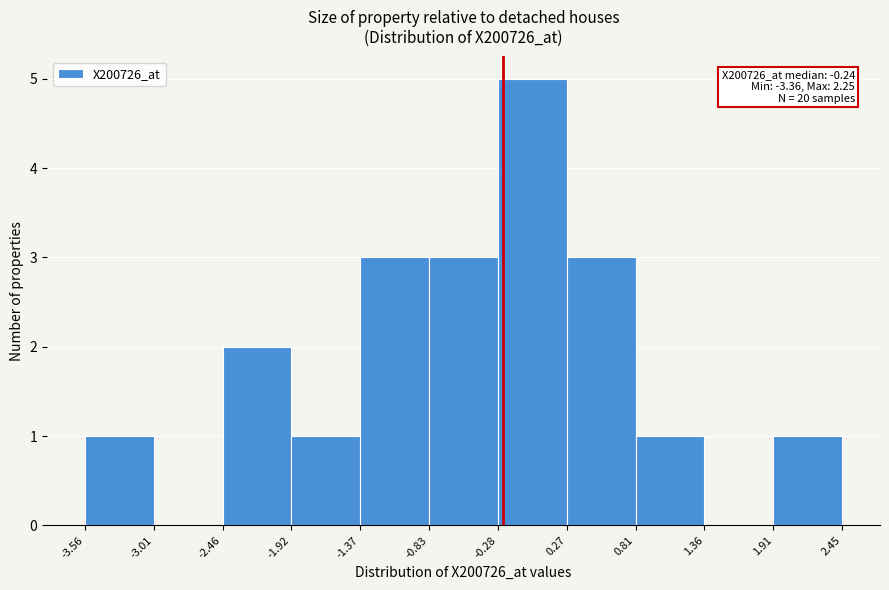

Which range on the x-axis has the tallest bar?

-0.28 to 0.27